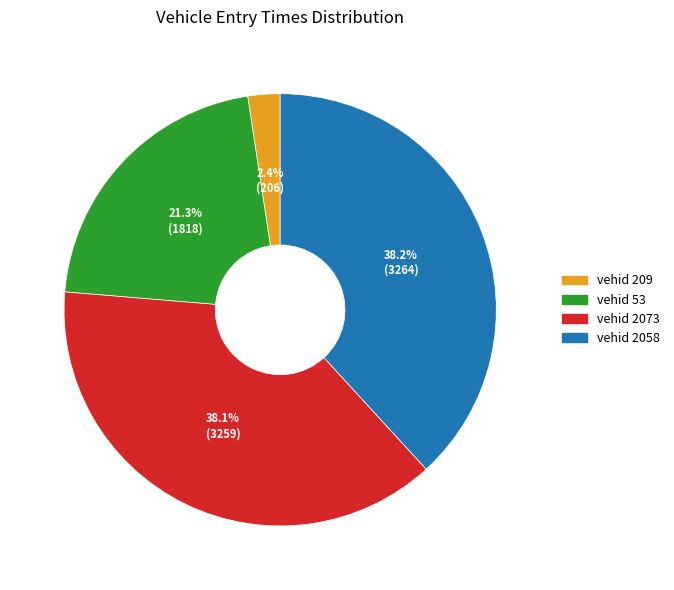

Is there any slice that represents more than half of the pie?

No